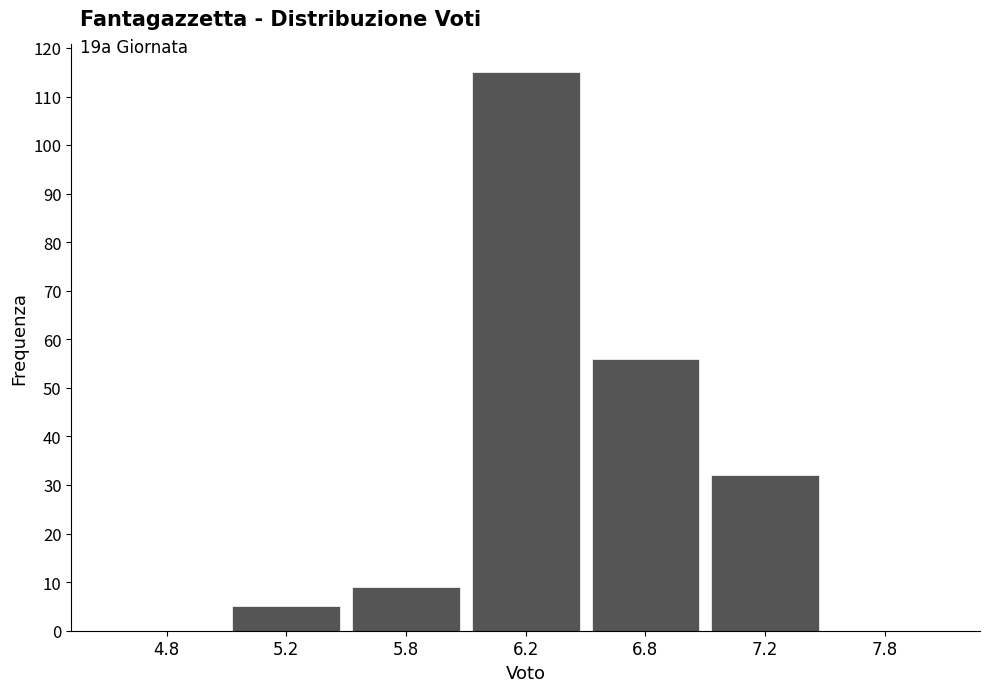

Reading right to left, transcribe all the data shown in this chart.

7.8=0	7.2=32	6.8=56	6.2=115	5.8=9	5.2=5	4.8=0